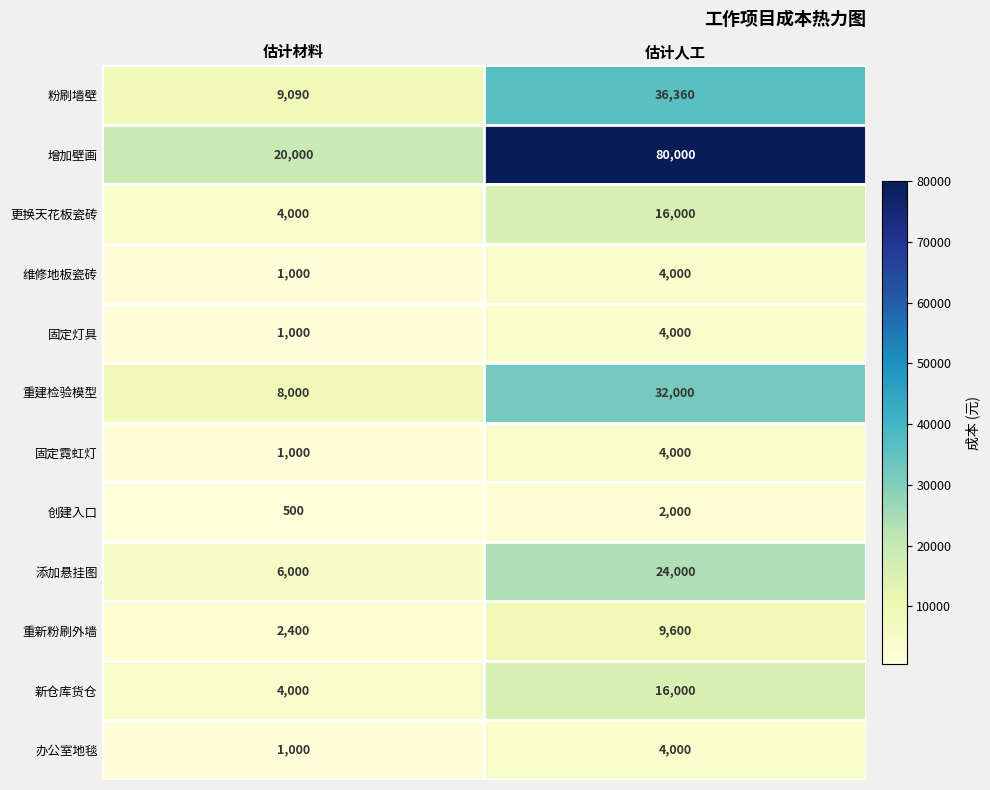

What is the maximum value shown in the chart?

80000